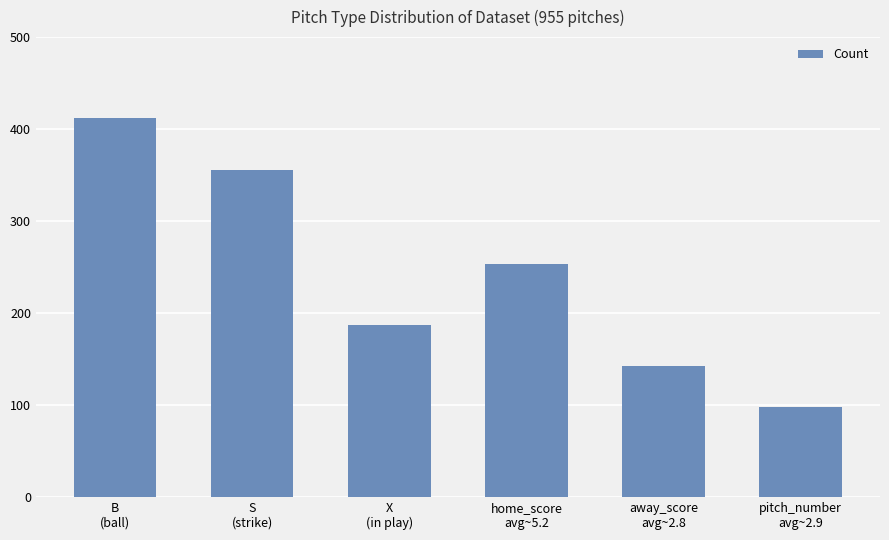

Reading left to right, extract all data points from this chart.

412	356	187	253	142	98